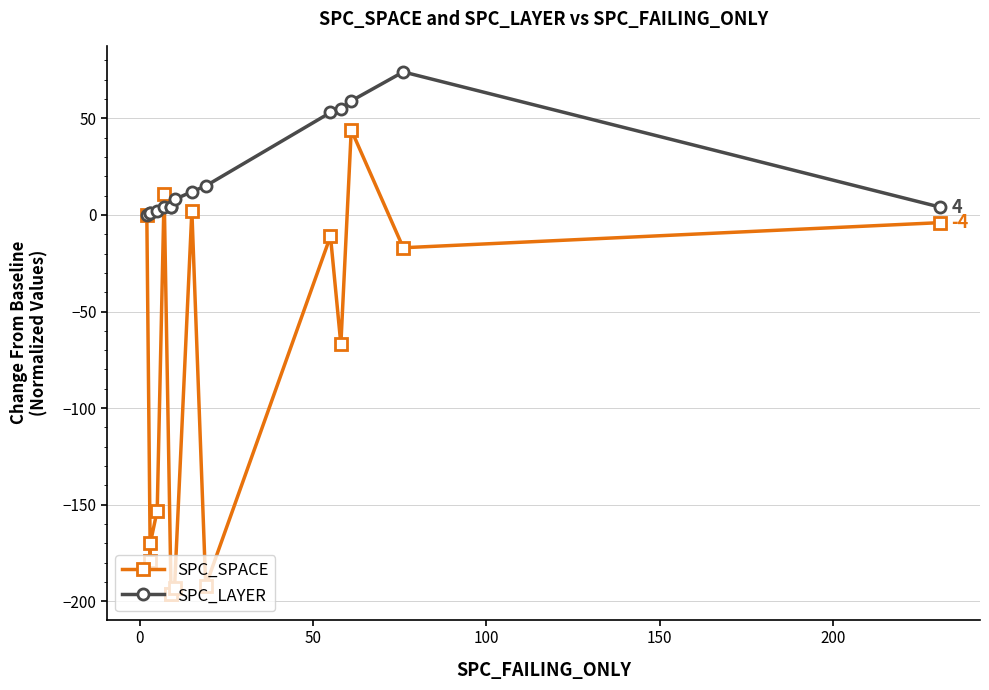

List the series in order of their peak value, highest first.

SPC_LAYER, SPC_SPACE